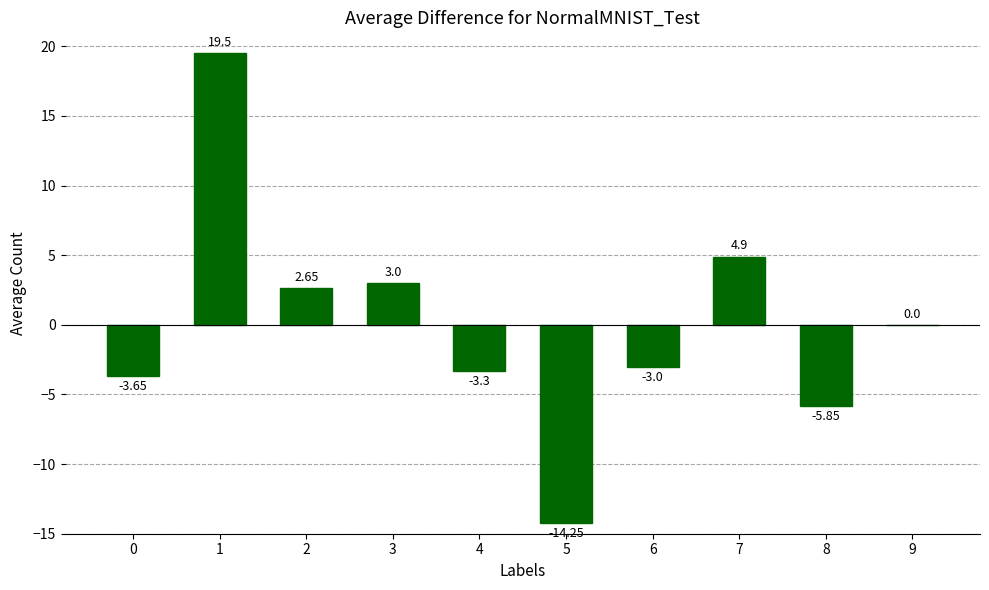

Is it true that the value at 0 is -5.7?

False